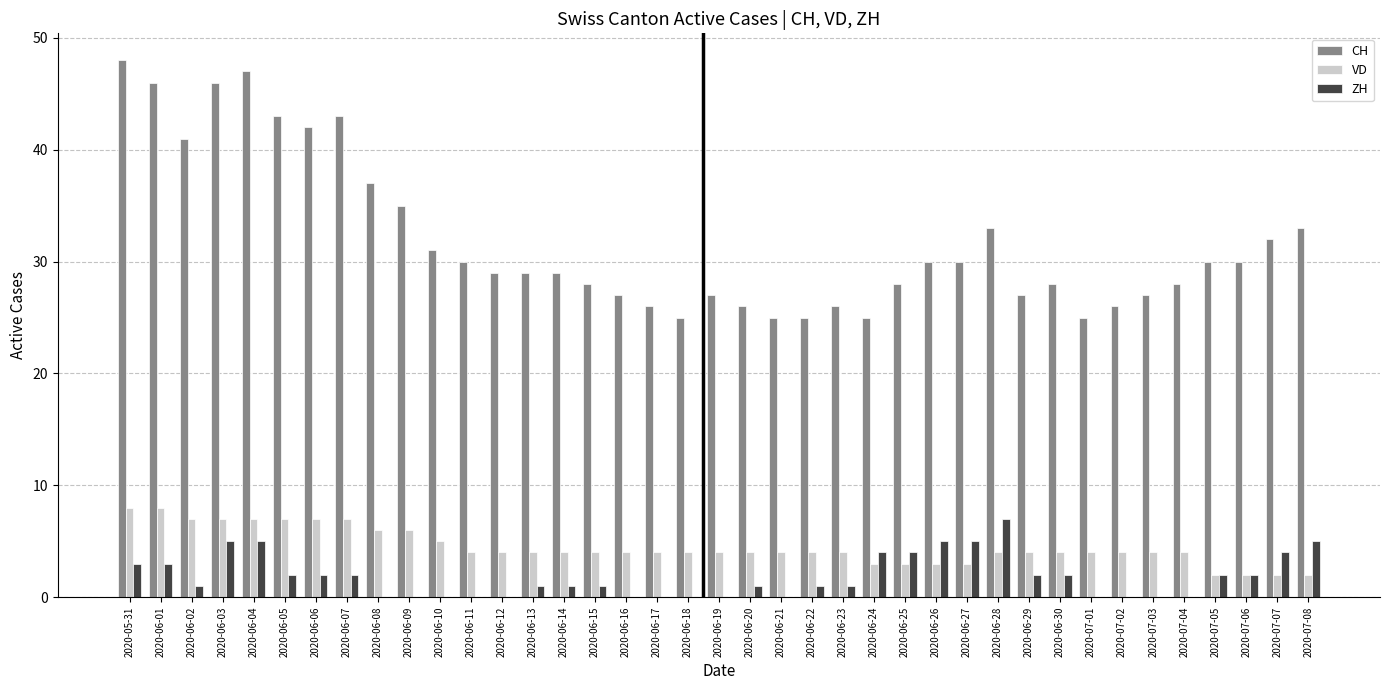

Reading right to left, extract all data points from this chart.

CH: 33	32	30	30	28	27	26	25	28	27	33	30	30	28	25	26	25	25	26	27	25	26	27	28	29	29	29	30	31	35	37	43	42	43	47	46	41	46	48
VD: 2	2	2	2	4	4	4	4	4	4	4	3	3	3	3	4	4	4	4	4	4	4	4	4	4	4	4	4	5	6	6	7	7	7	7	7	7	8	8
ZH: 5	4	2	2	0	0	0	0	2	2	7	5	5	4	4	1	1	0	1	0	0	0	0	1	1	1	0	0	0	0	0	2	2	2	5	5	1	3	3